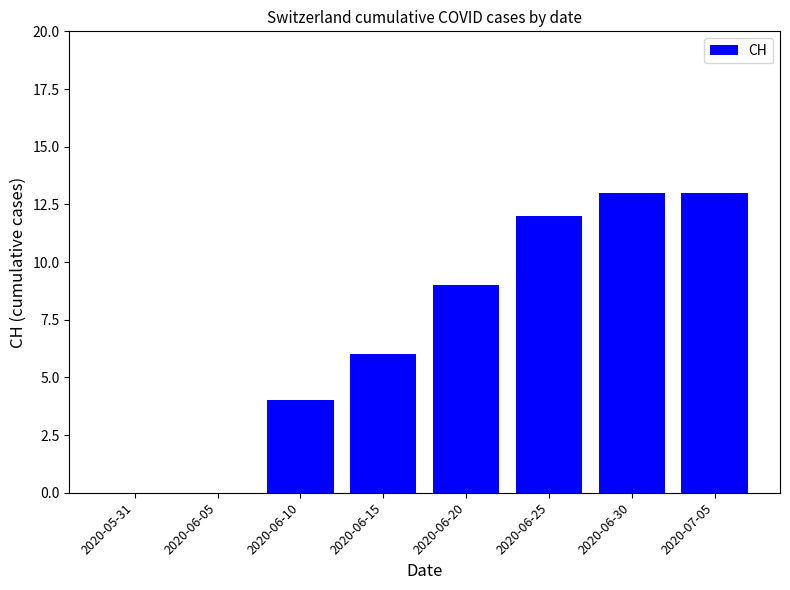

What is the average value?

7